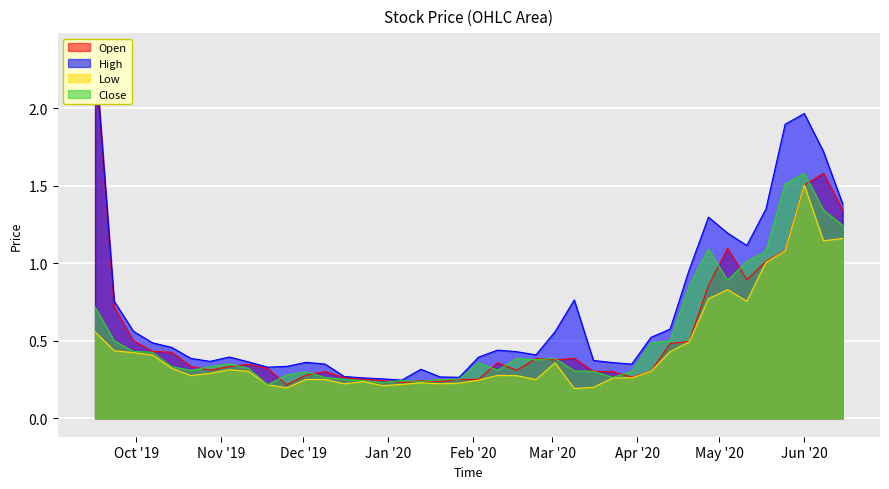

What is the sum of all Low values?

17.6